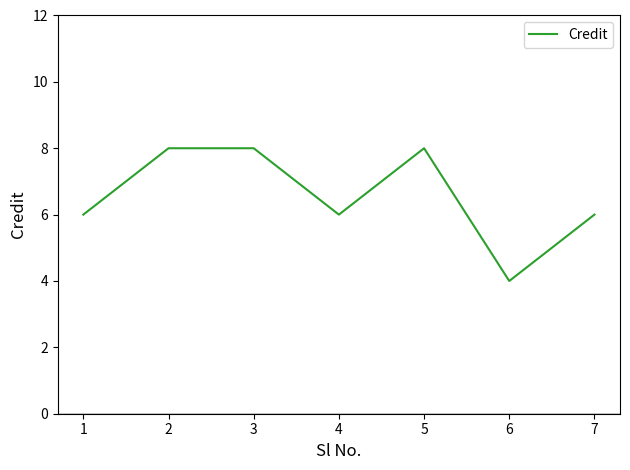

Does the chart display data point markers on the line(s)?

No